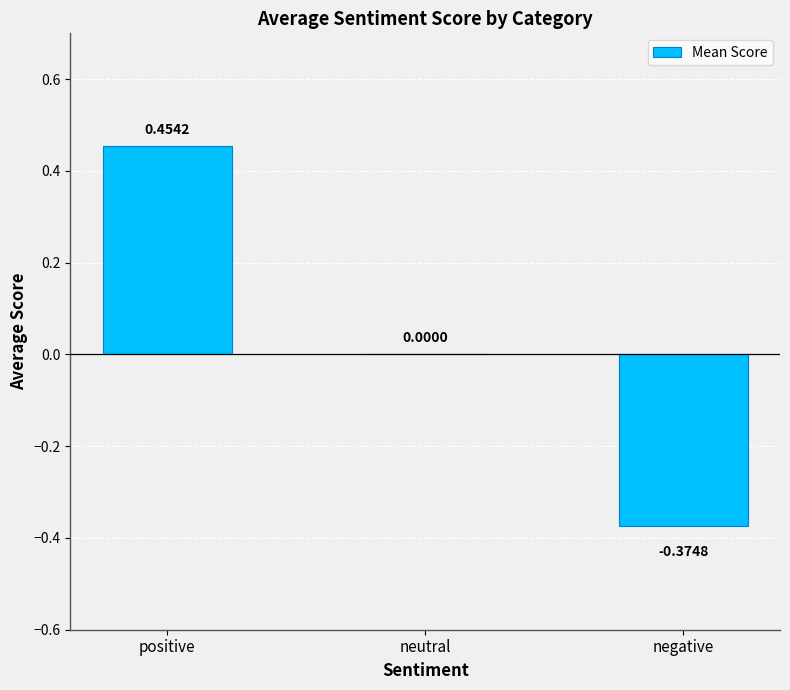

Between positive and neutral, which is larger?

positive